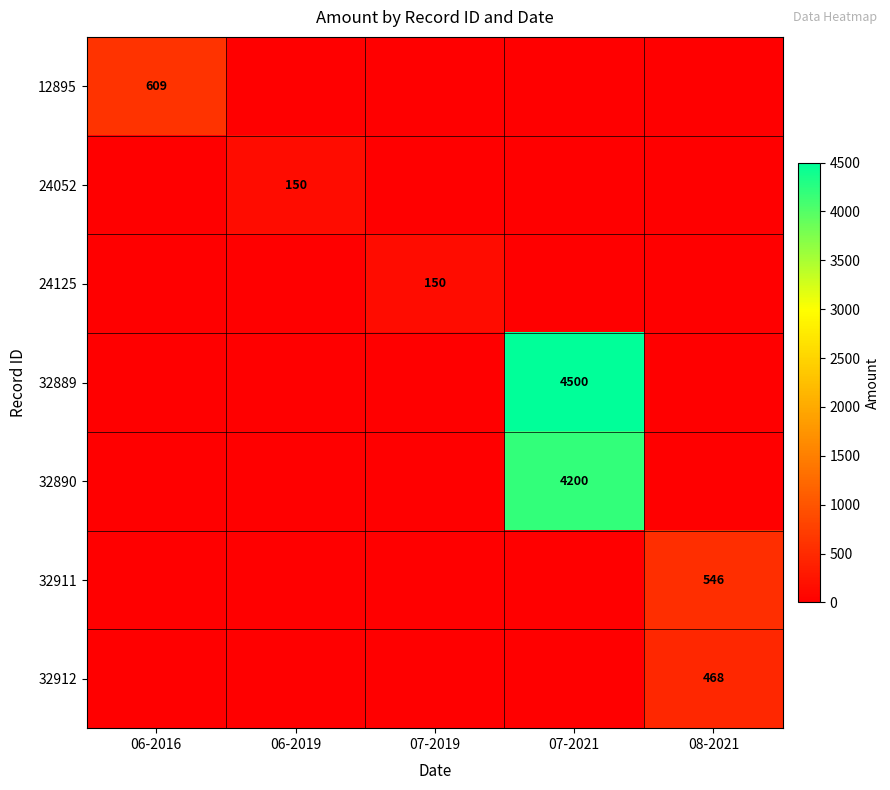

The 32889 series shows 4500 at 07-2021. True or false?

True